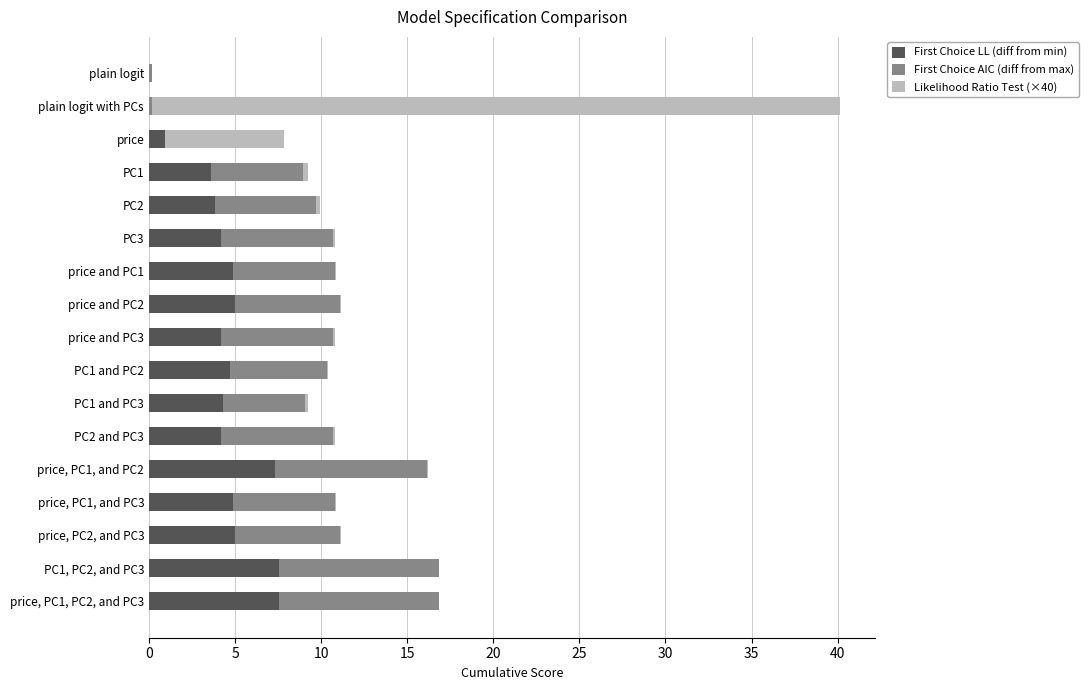

What is the maximum value for First Choice LL (diff from min)?

7.6